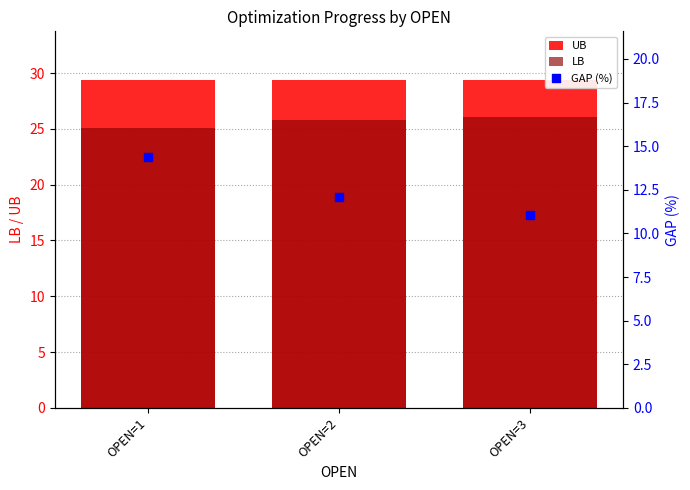

Which series has the largest total across all categories?

UB